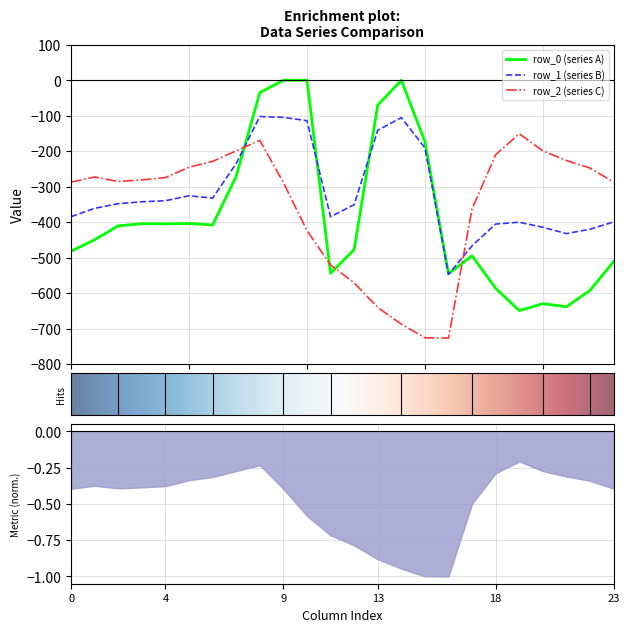

What is the spread (max minus min) of values at 2?

124.8